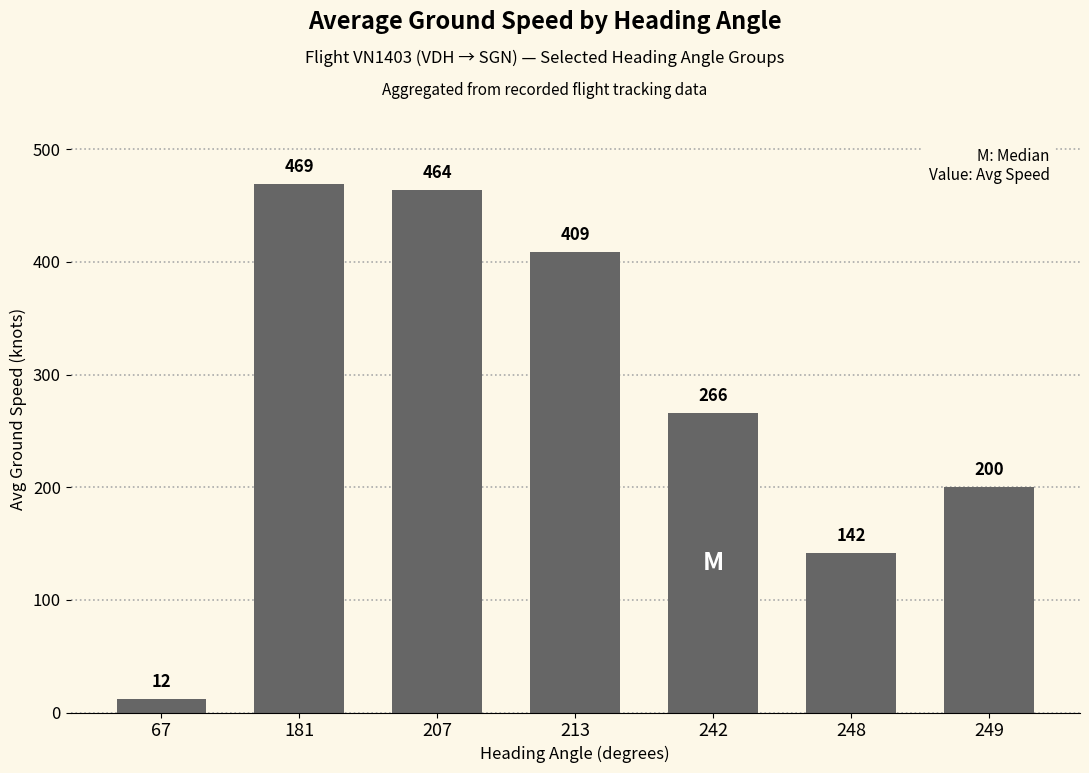

Reading left to right, list all the values displayed in this chart.

67=12	181=469	207=464	213=409	242=266	248=142	249=200